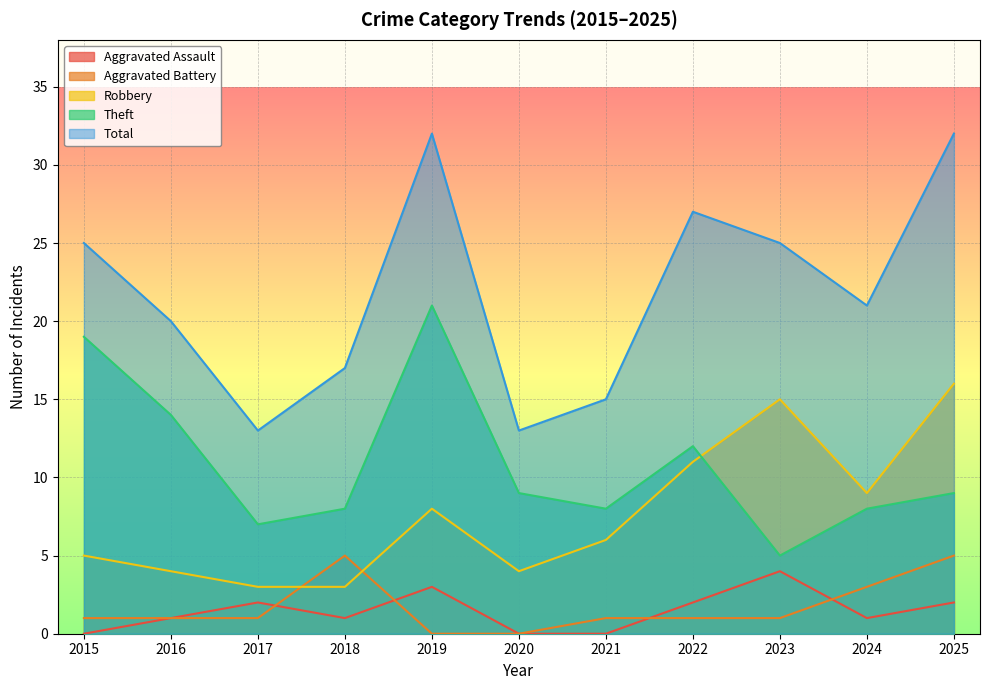

Which series has the largest total across all categories?

Total